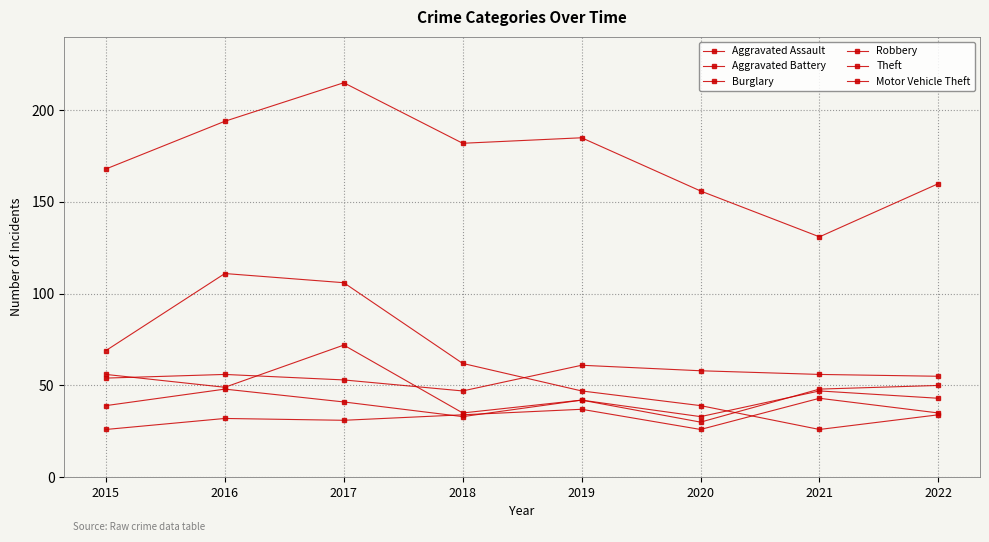

At which label is Aggravated Battery closest to 54?

2015